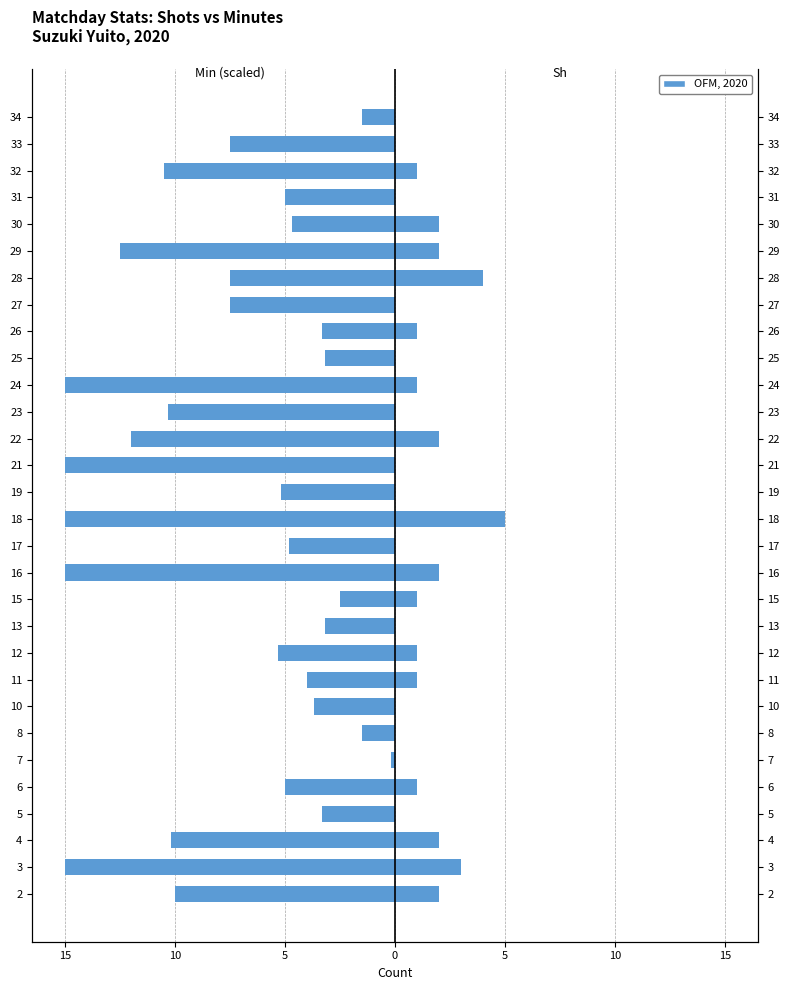

List the series in order of their overall mean, lowest first.

Min (scaled), Sh